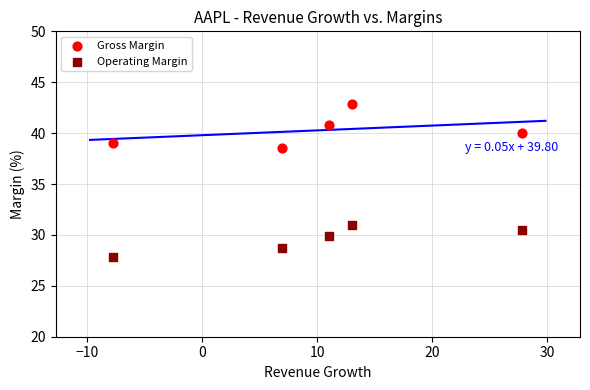

Across all series, what Y value is closest to 35?

38.6